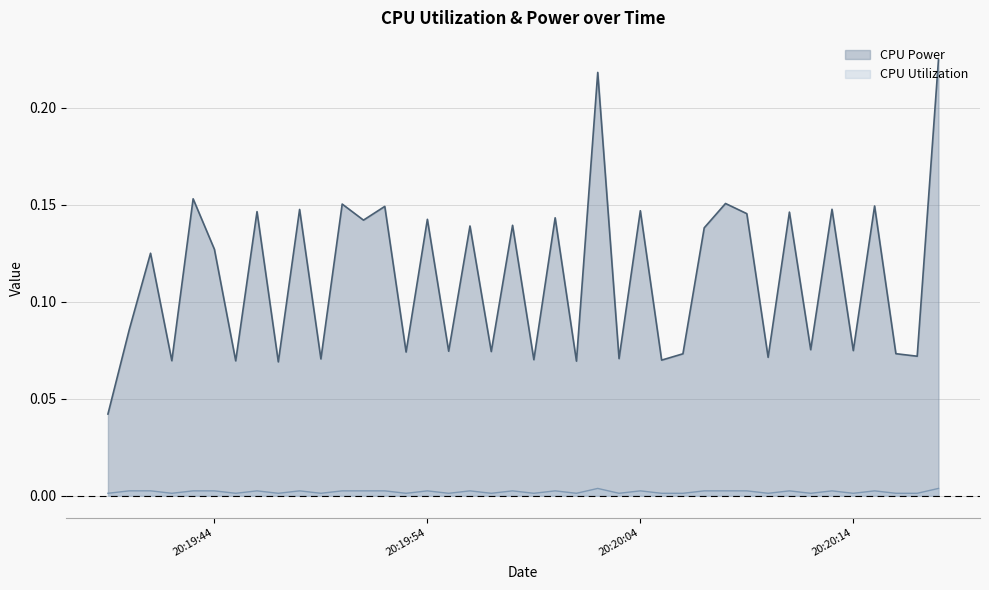

The value of CPU Utilization at 2025-03-25 20:20:13 is 0.0. True or false?

False